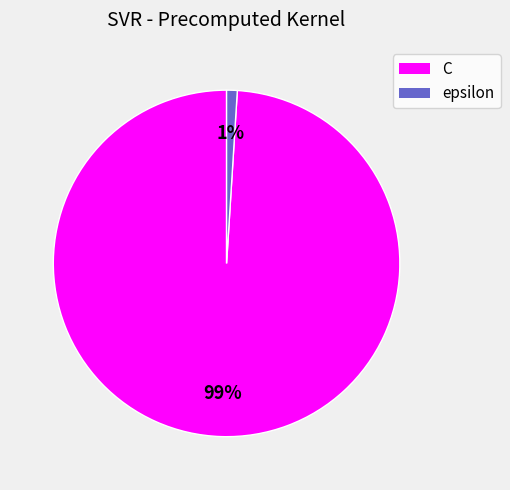

What is the majority slice?

C